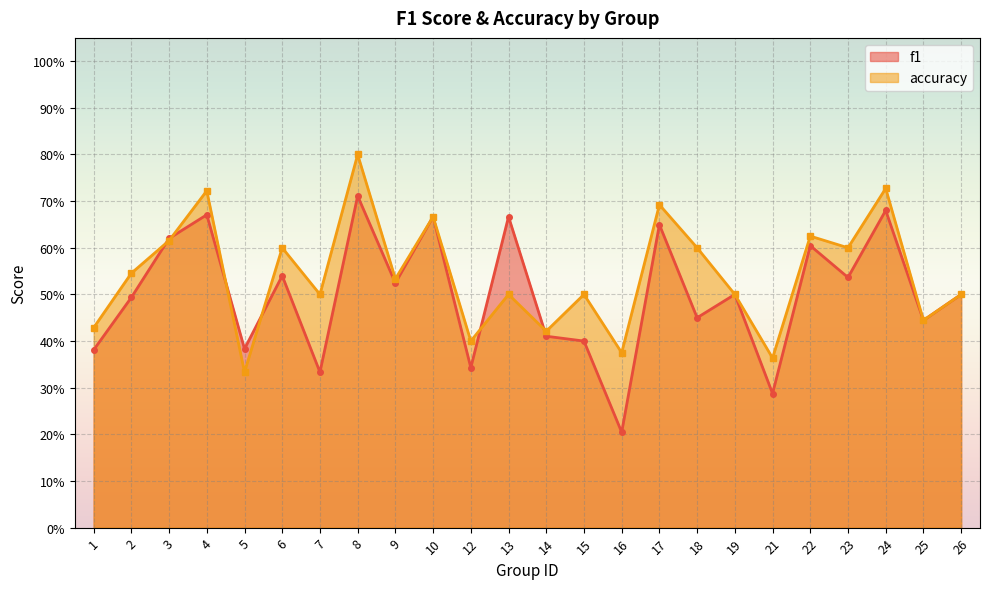

The accuracy series shows 0.1 at 7. True or false?

False